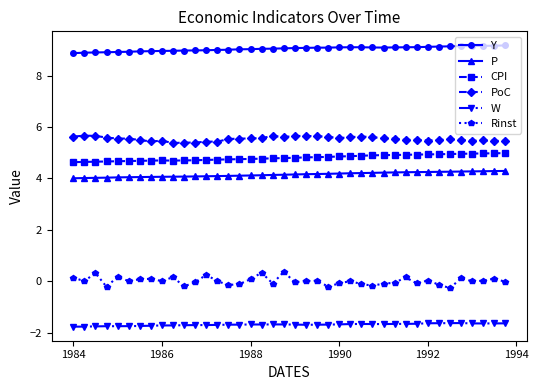

True or false: PoC and Y cross at least once.

False